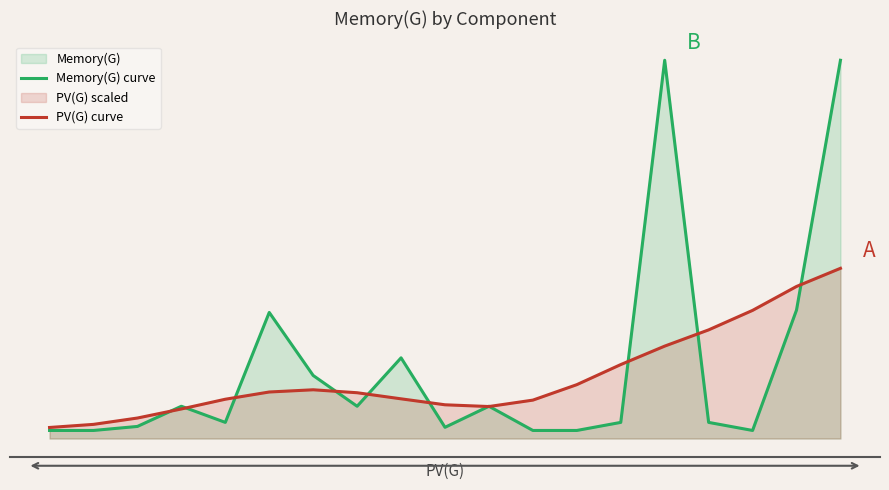

Is it true that Memory(G) curve equals 0.3 at 6?

False